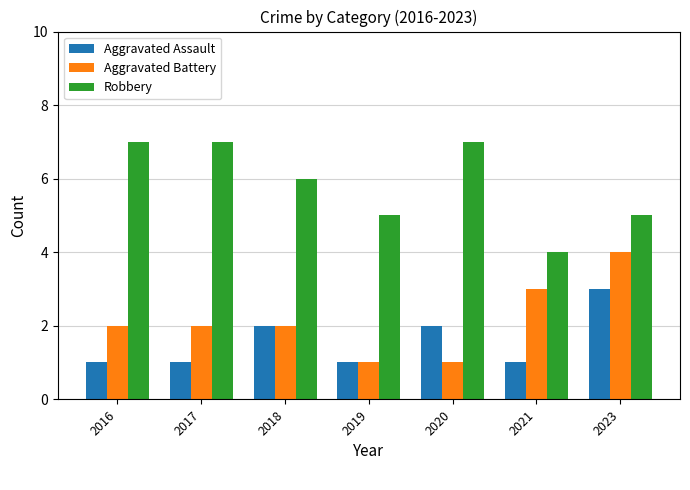

Rank the series by their maximum value, from highest to lowest.

Robbery, Aggravated Battery, Aggravated Assault